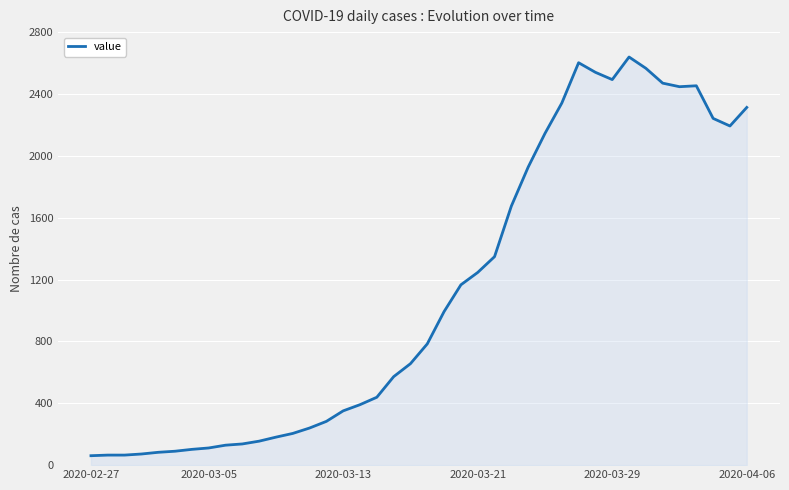

What is the average value?

1124